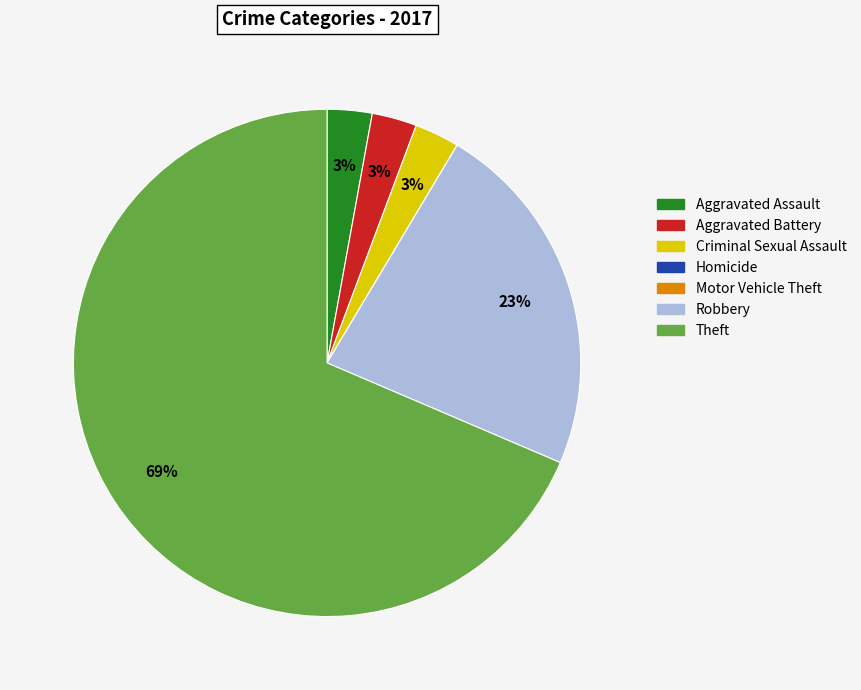

To the nearest percent, what is the average slice percentage?

14%